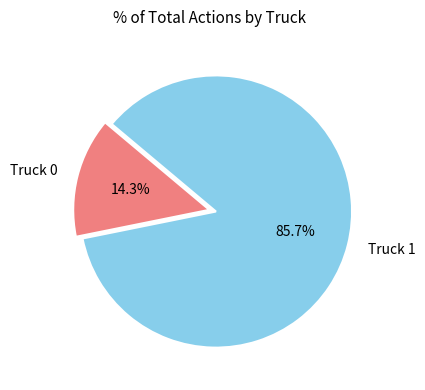

True or false: Truck 0 accounts for 4% of the total.

False